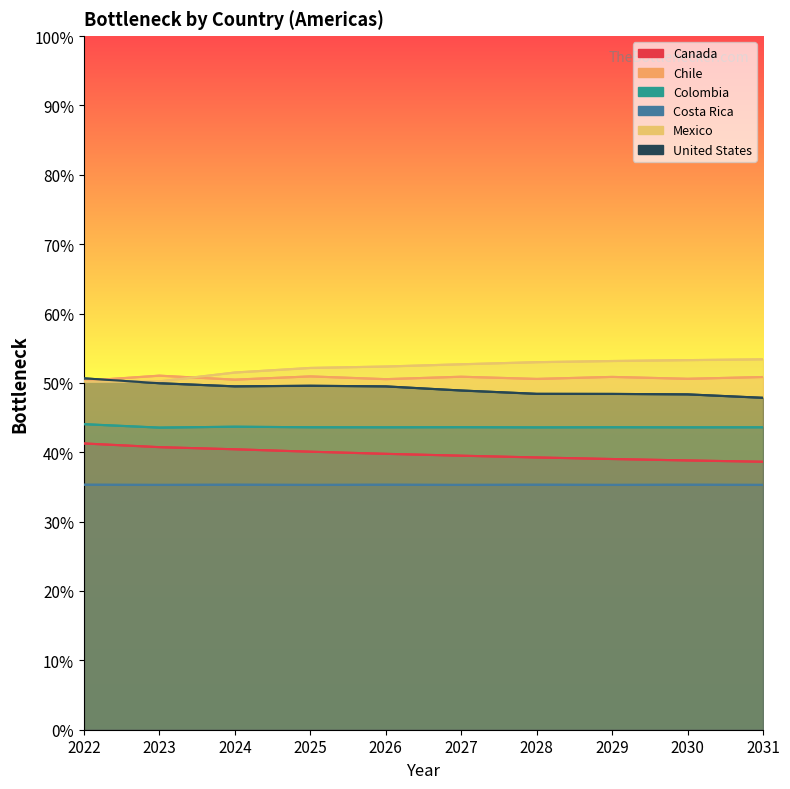

How many lines are shown in the chart?

6